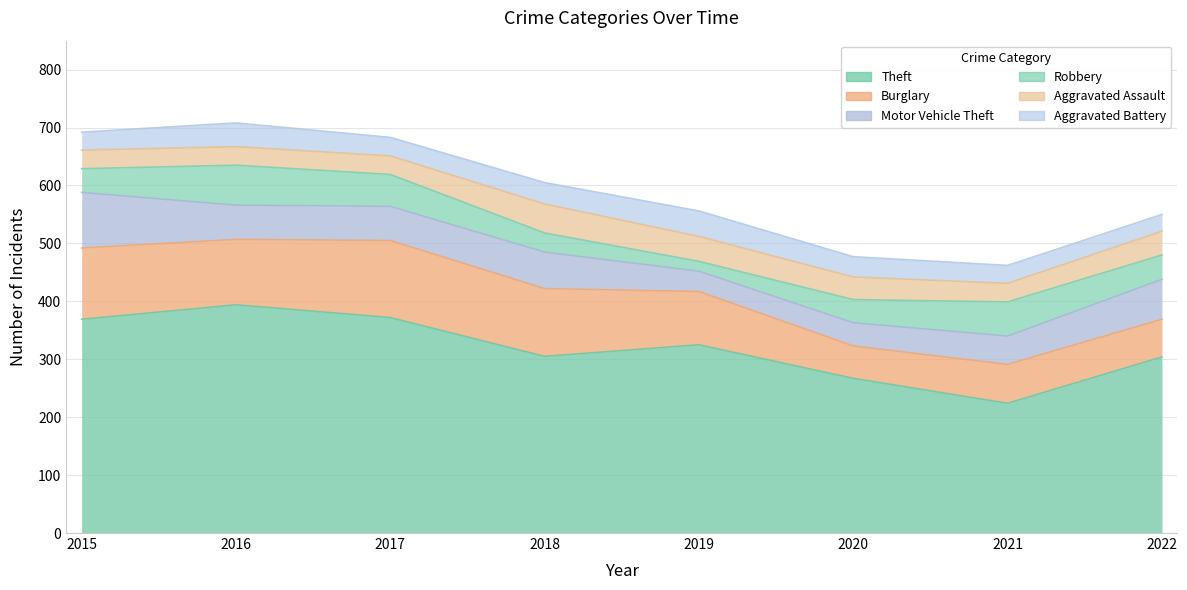

Reading left to right, what are all the values shown in this chart?

Theft: 369	394	372	305	325	267	224	304
Burglary: 123	113	133	117	92	56	67	65
Motor Vehicle Theft: 96	59	59	63	35	40	49	69
Robbery: 41	69	55	33	17	40	59	42
Aggravated Assault: 32	32	32	50	43	39	32	41
Aggravated Battery: 31	41	32	37	44	35	31	29